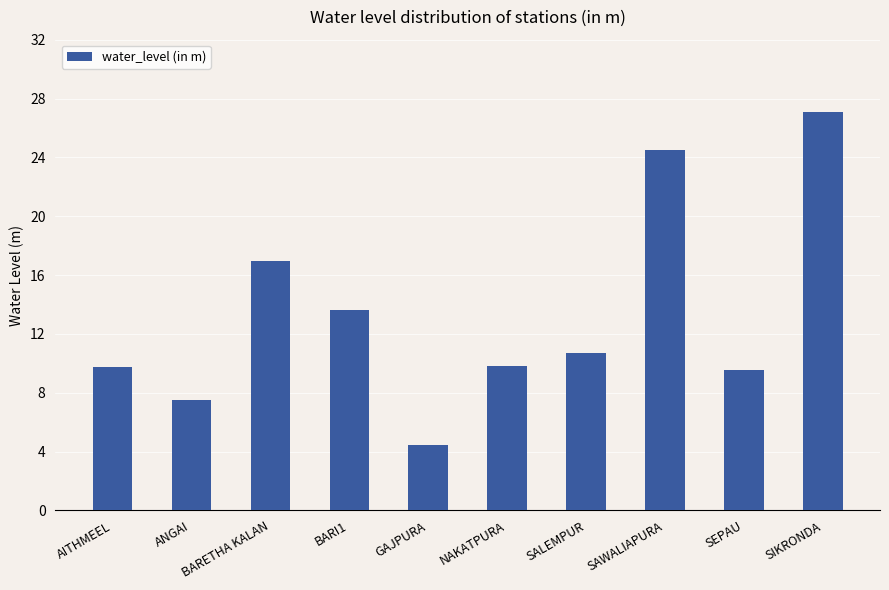

Is it true that the value at BARI1 is 13.6?

True